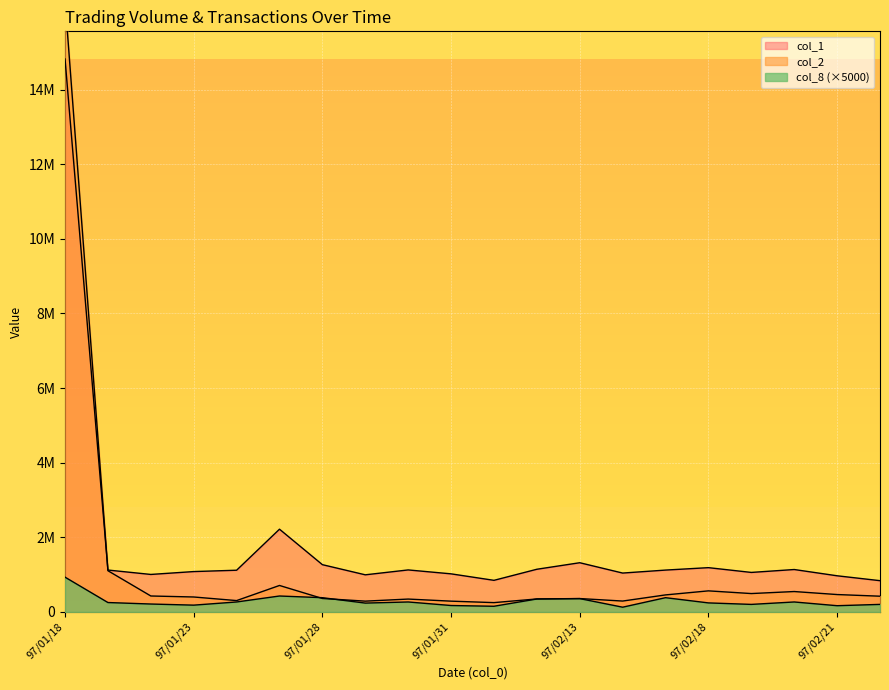

How many lines are shown in the chart?

3